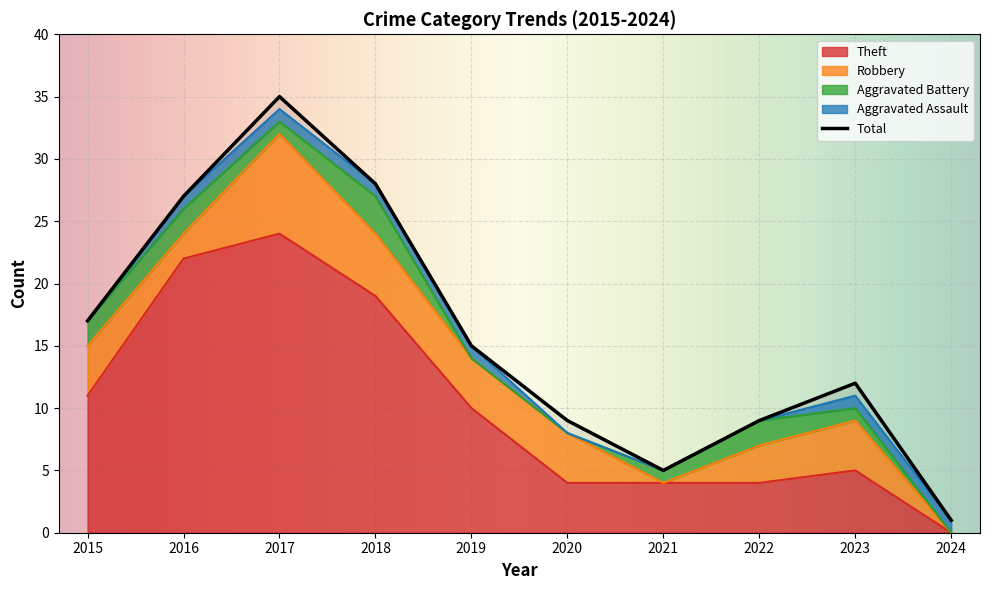

What is the average value of the Total series?

16